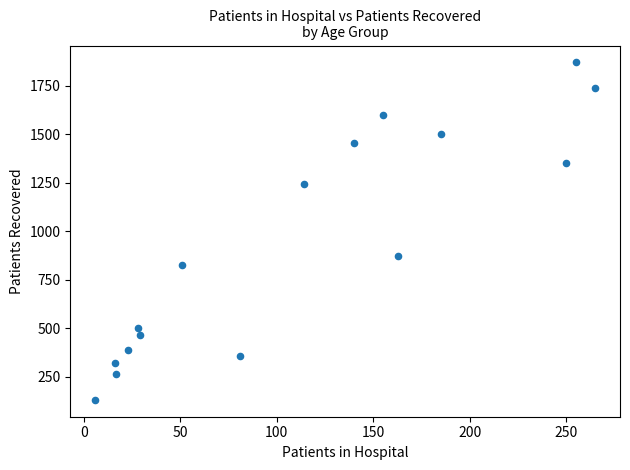

What Y value in the scatter plot is closest to 1001?

875